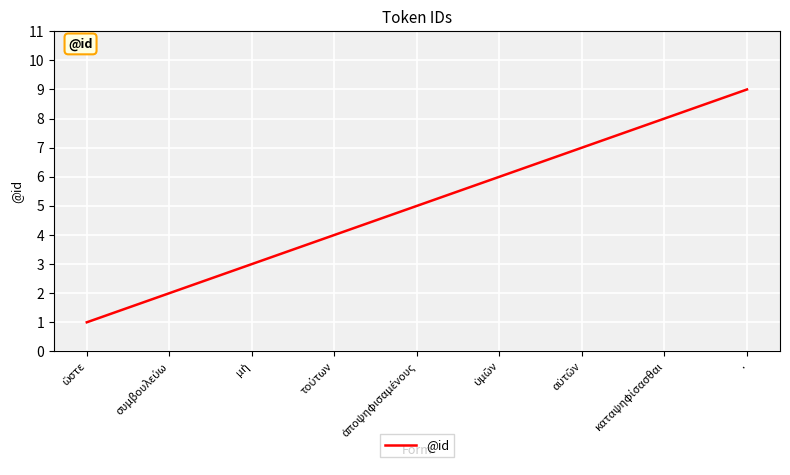

Which label corresponds to the largest value in the chart?

.